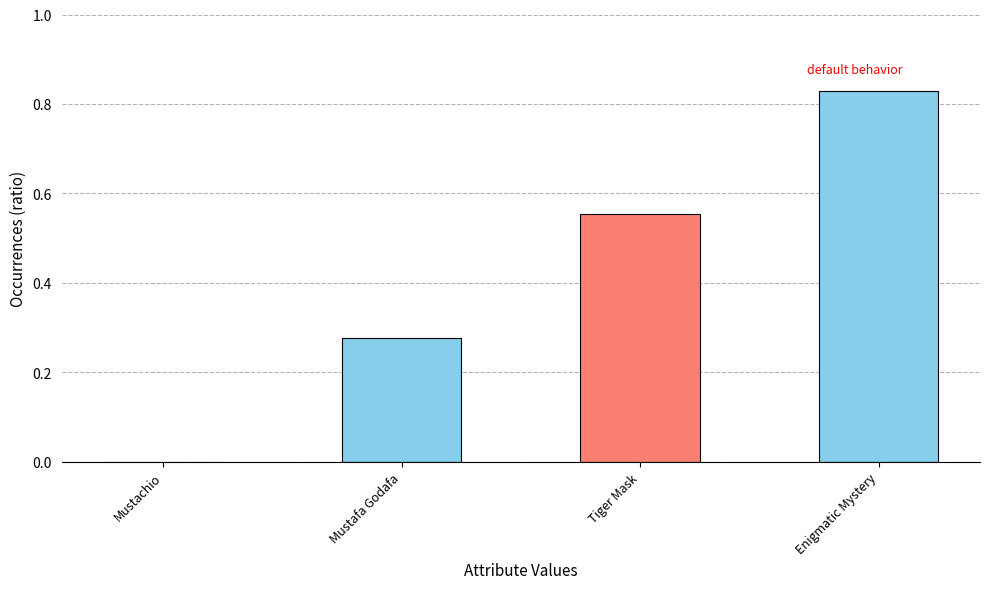

True or false: the data shows 0.3 at Tiger Mask.

False